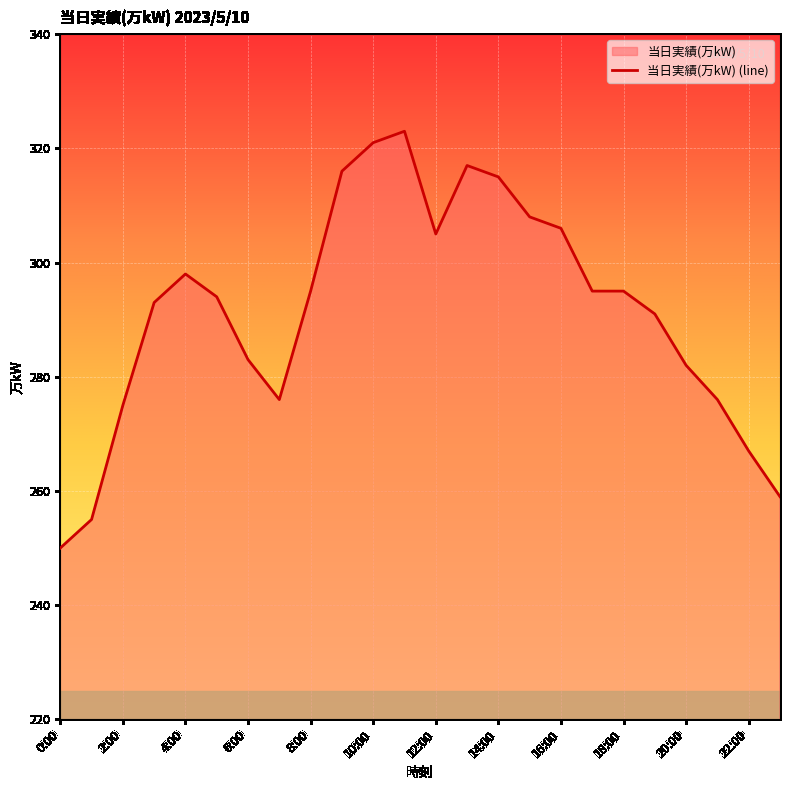

At which category does the chart reach its peak across all series?

11:00